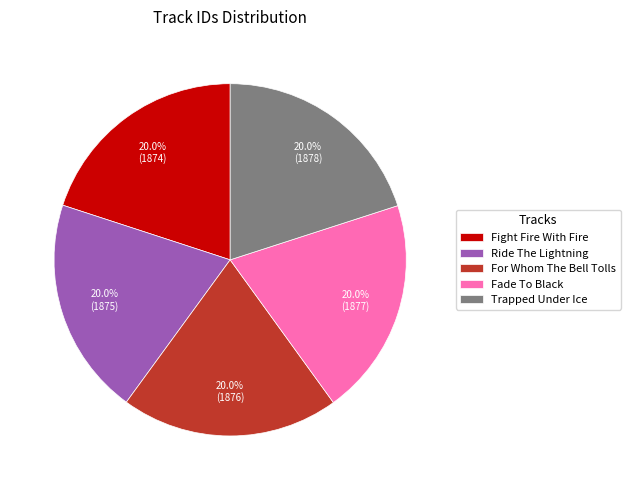

Approximately how many times larger is the value at For Whom The Bell Tolls compared to Trapped Under Ice?

1.0